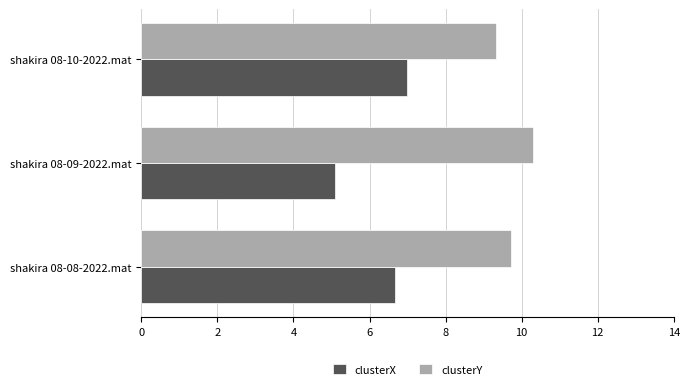

At which label is clusterY closest to 9?

shakira 08-10-2022.mat